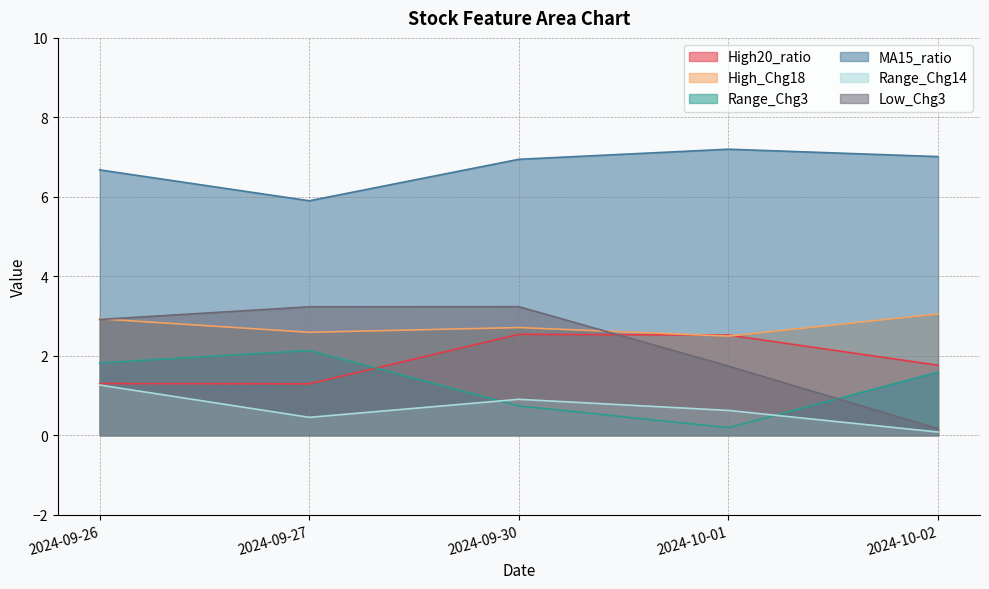

True or false: Range_Chg14 has a value of 0.6 at 2024-09-27.

False